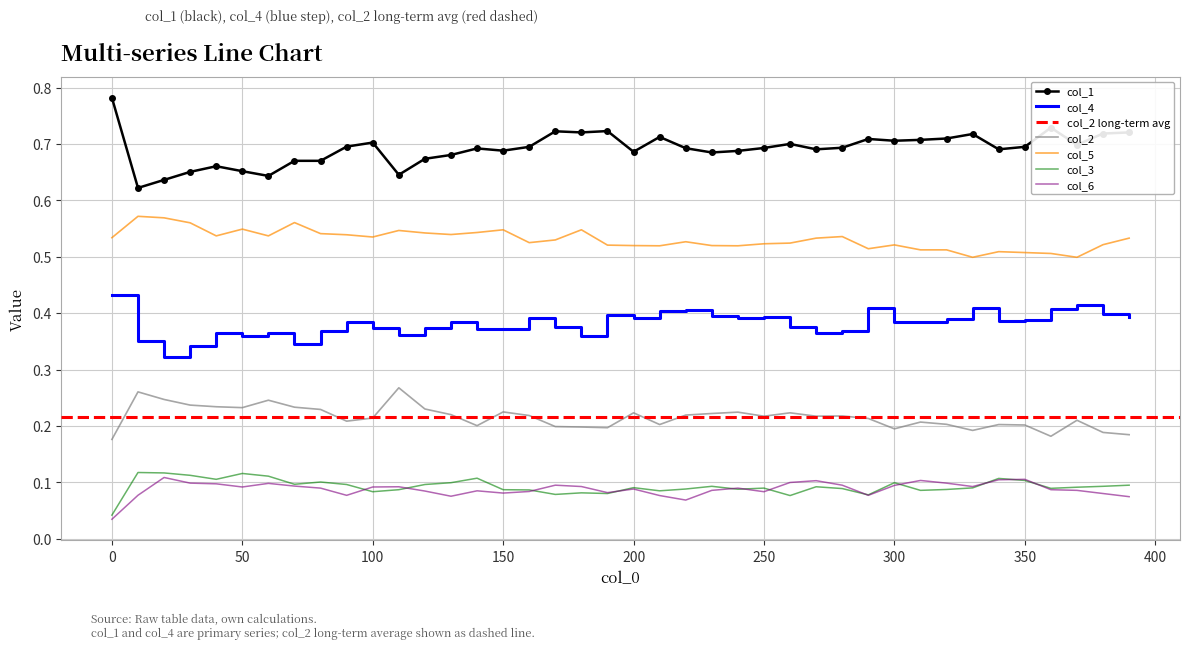

Reading left to right, transcribe all the data shown in this chart.

col_1: 0.8	0.6	0.6	0.7	0.7	0.7	0.6	0.7	0.7	0.7	0.7	0.6	0.7	0.7	0.7	0.7	0.7	0.7	0.7	0.7	0.7	0.7	0.7	0.7	0.7	0.7	0.7	0.7	0.7	0.7	0.7	0.7	0.7	0.7	0.7	0.7	0.7	0.7	0.7	0.7
col_4: 0.4	0.4	0.3	0.3	0.4	0.4	0.4	0.3	0.4	0.4	0.4	0.4	0.4	0.4	0.4	0.4	0.4	0.4	0.4	0.4	0.4	0.4	0.4	0.4	0.4	0.4	0.4	0.4	0.4	0.4	0.4	0.4	0.4	0.4	0.4	0.4	0.4	0.4	0.4	0.4
col_2: 0.2	0.3	0.2	0.2	0.2	0.2	0.2	0.2	0.2	0.2	0.2	0.3	0.2	0.2	0.2	0.2	0.2	0.2	0.2	0.2	0.2	0.2	0.2	0.2	0.2	0.2	0.2	0.2	0.2	0.2	0.2	0.2	0.2	0.2	0.2	0.2	0.2	0.2	0.2	0.2
col_5: 0.5	0.6	0.6	0.6	0.5	0.5	0.5	0.6	0.5	0.5	0.5	0.5	0.5	0.5	0.5	0.5	0.5	0.5	0.5	0.5	0.5	0.5	0.5	0.5	0.5	0.5	0.5	0.5	0.5	0.5	0.5	0.5	0.5	0.5	0.5	0.5	0.5	0.5	0.5	0.5
col_3: 0.0	0.1	0.1	0.1	0.1	0.1	0.1	0.1	0.1	0.1	0.1	0.1	0.1	0.1	0.1	0.1	0.1	0.1	0.1	0.1	0.1	0.1	0.1	0.1	0.1	0.1	0.1	0.1	0.1	0.1	0.1	0.1	0.1	0.1	0.1	0.1	0.1	0.1	0.1	0.1
col_6: 0.0	0.1	0.1	0.1	0.1	0.1	0.1	0.1	0.1	0.1	0.1	0.1	0.1	0.1	0.1	0.1	0.1	0.1	0.1	0.1	0.1	0.1	0.1	0.1	0.1	0.1	0.1	0.1	0.1	0.1	0.1	0.1	0.1	0.1	0.1	0.1	0.1	0.1	0.1	0.1